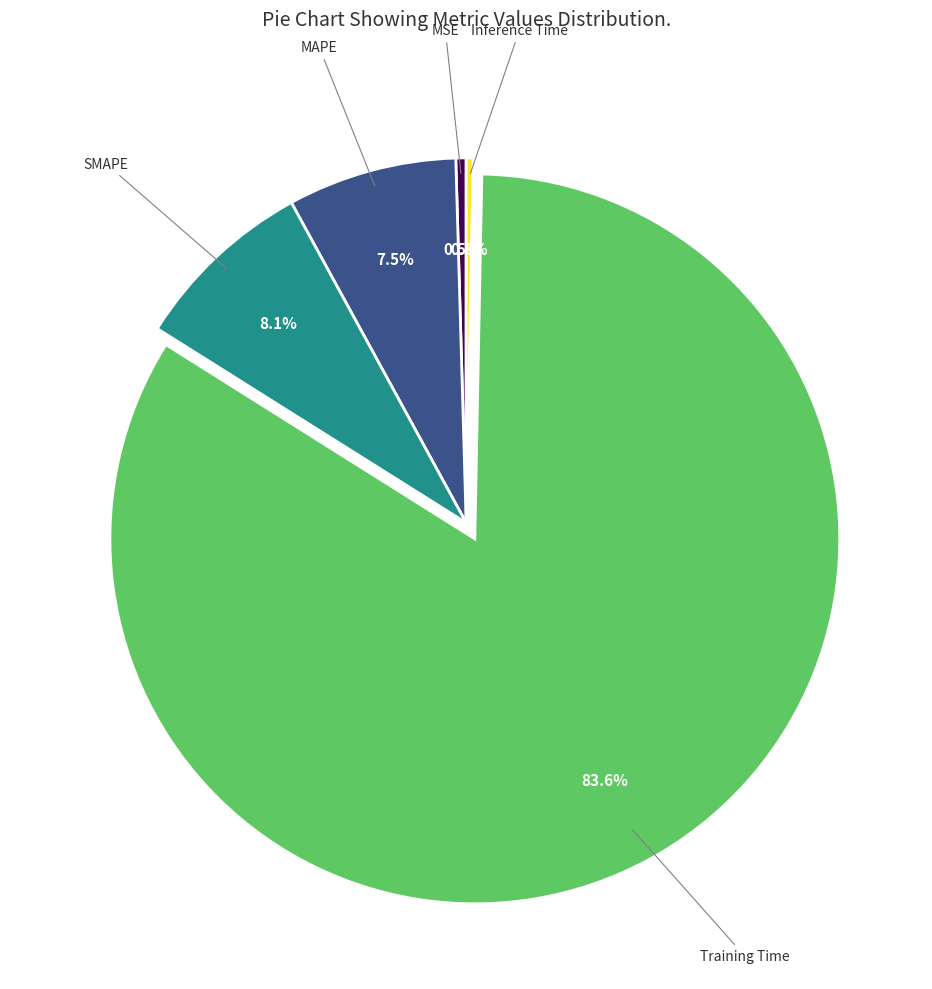

Is there a majority slice in this chart?

Yes